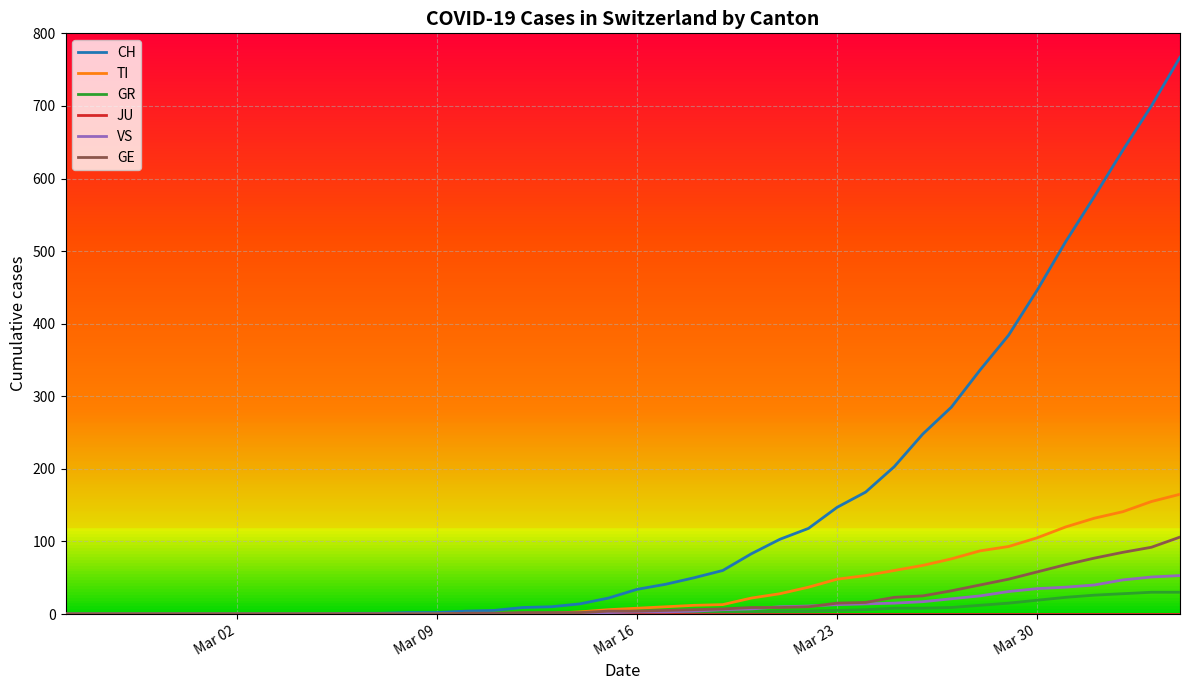

What is the highest value of the VS series?

53